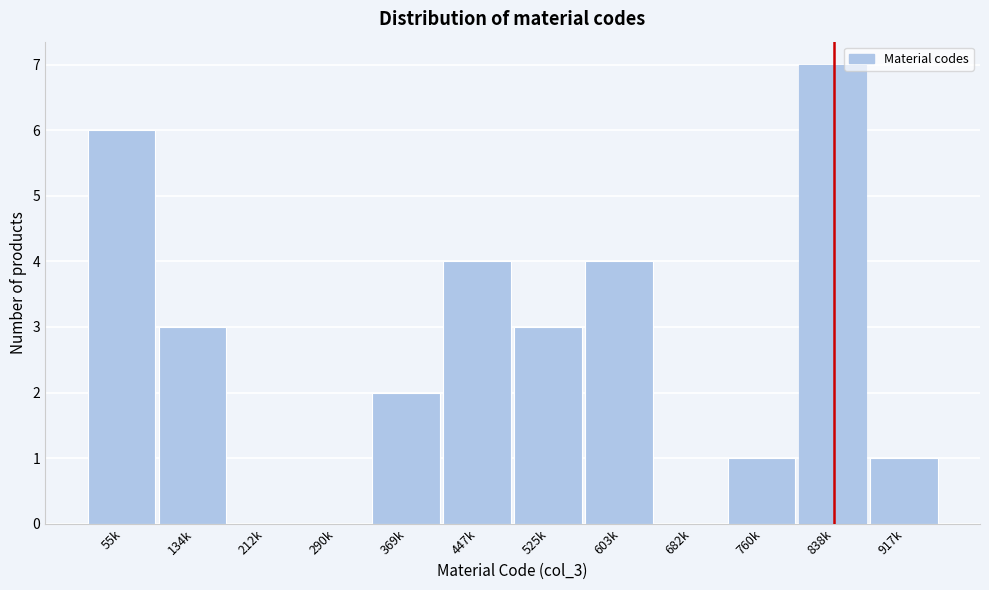

Reading left to right, extract all data points from this chart.

55k=6	134k=3	212k=0	290k=0	369k=2	447k=4	525k=3	603k=4	682k=0	760k=1	838k=7	917k=1